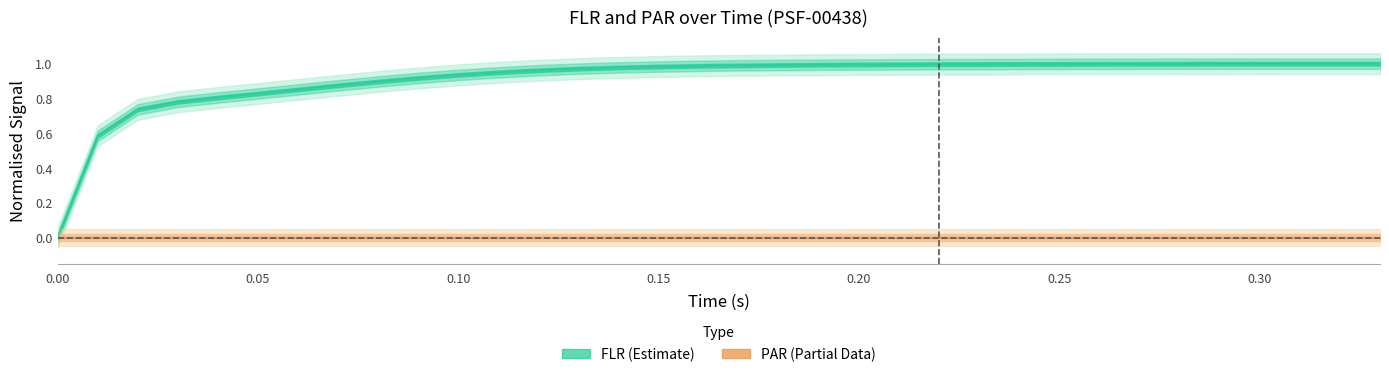

How many interior local valleys (lower than both neighbors) does the data have?

1